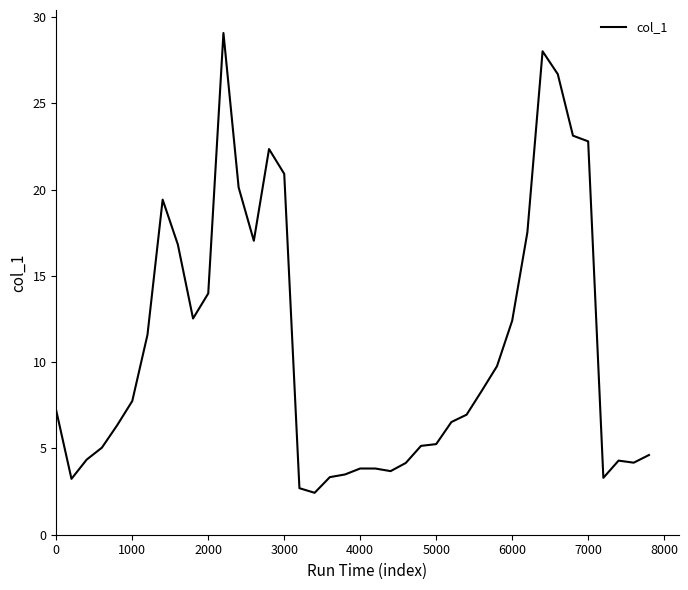

What is the smallest value displayed?

2.4